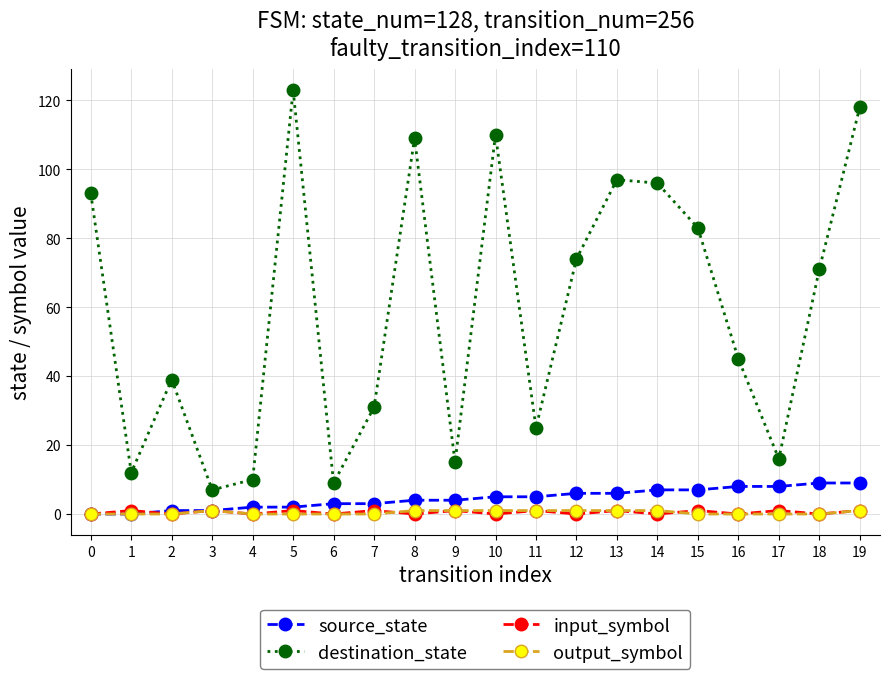

True or false: destination_state and input_symbol intersect in this chart.

False